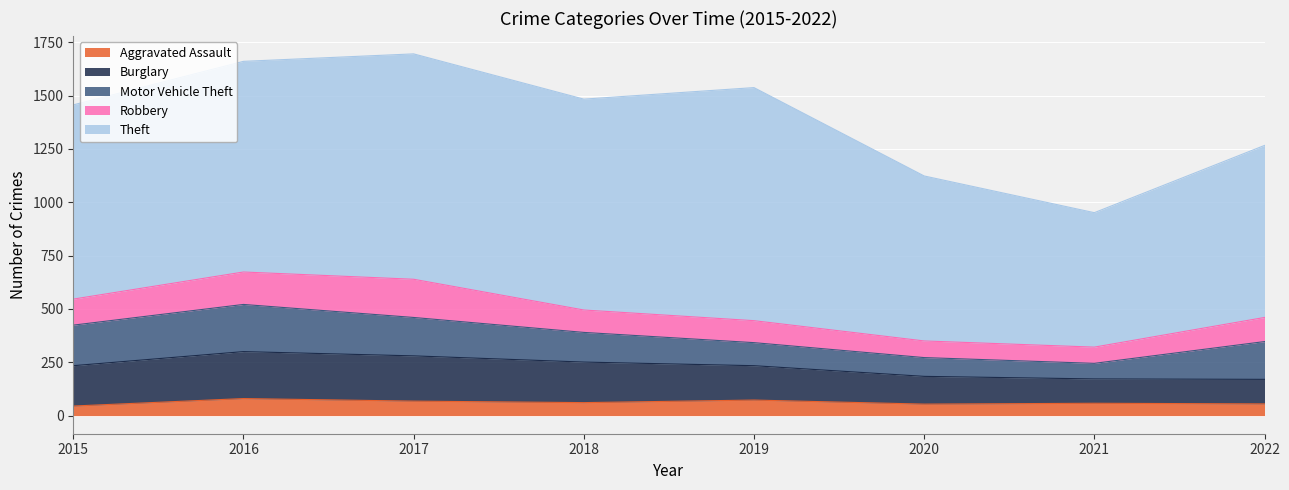

After their last crossing, which series has the higher values: Robbery or Motor Vehicle Theft?

Motor Vehicle Theft